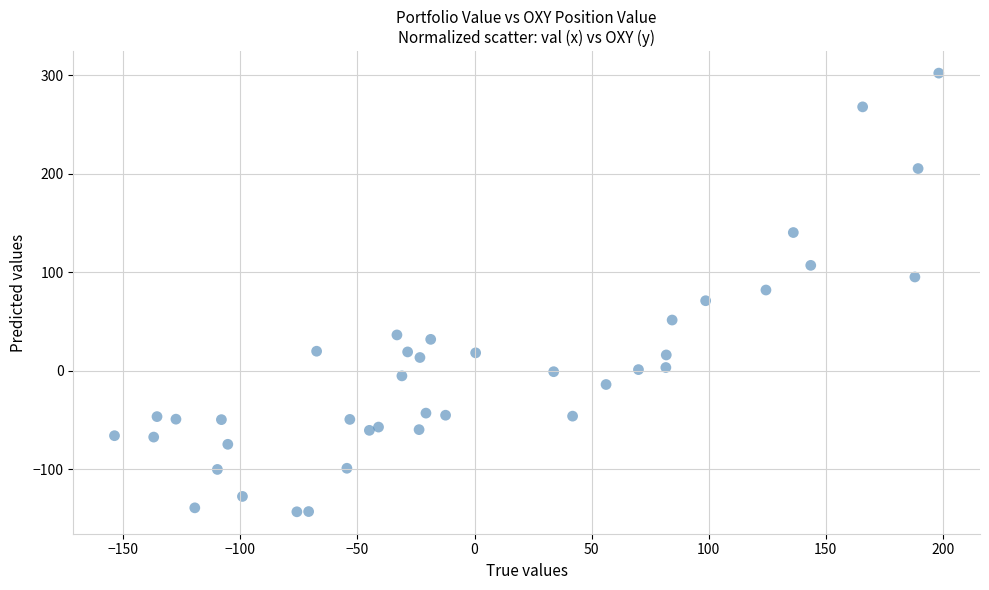

What is the range of X values (max minus min)?

352.2